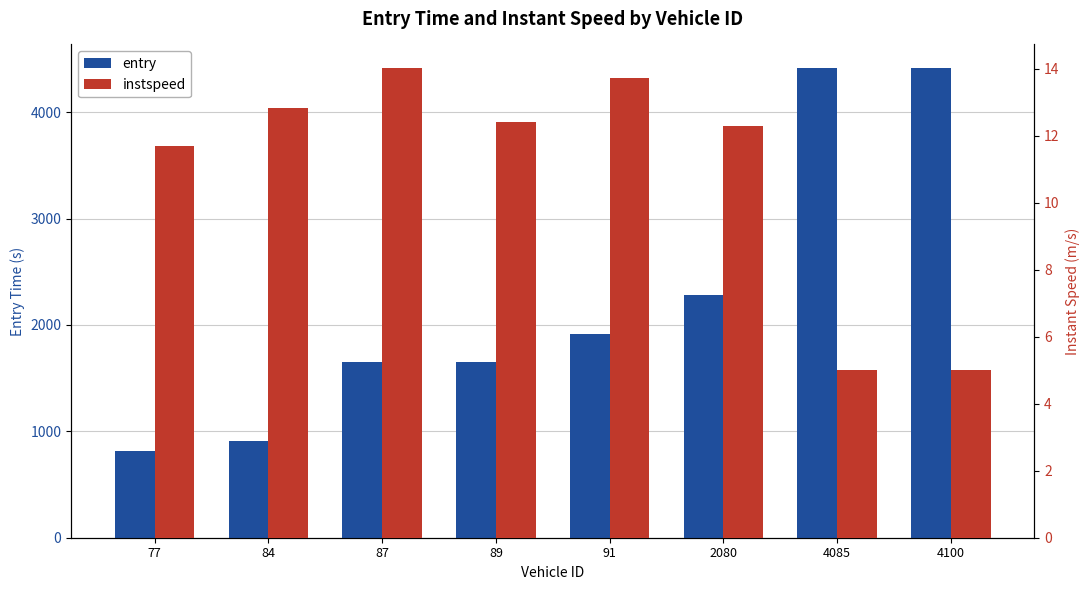

Reading left to right, extract all data points from this chart.

entry: 77=813.7	84=906.3	87=1650.4	89=1655.4	91=1915.7	2080=2283.2	4085=4413.8	4100=4416.2
instspeed: 77=11.7	84=12.8	87=14.0	89=12.4	91=13.7	2080=12.3	4085=5.0	4100=5.0